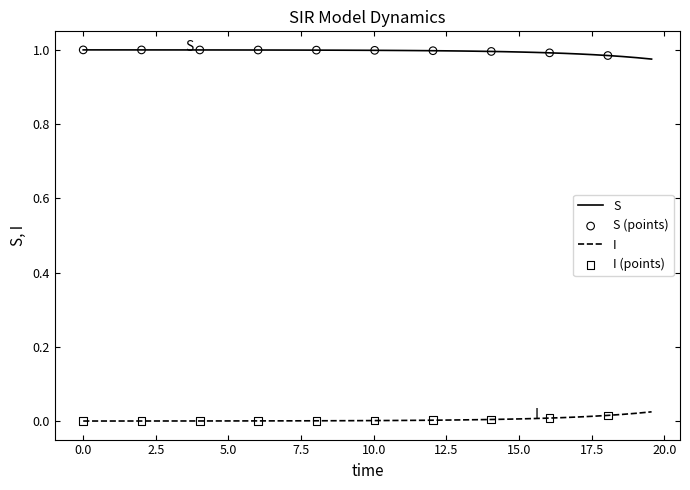

True or false: I and S cross at least once.

False